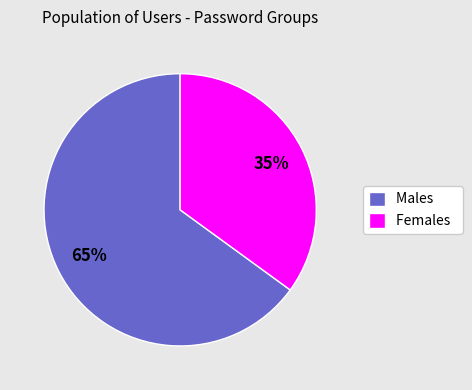

Which slice is the largest?

Males